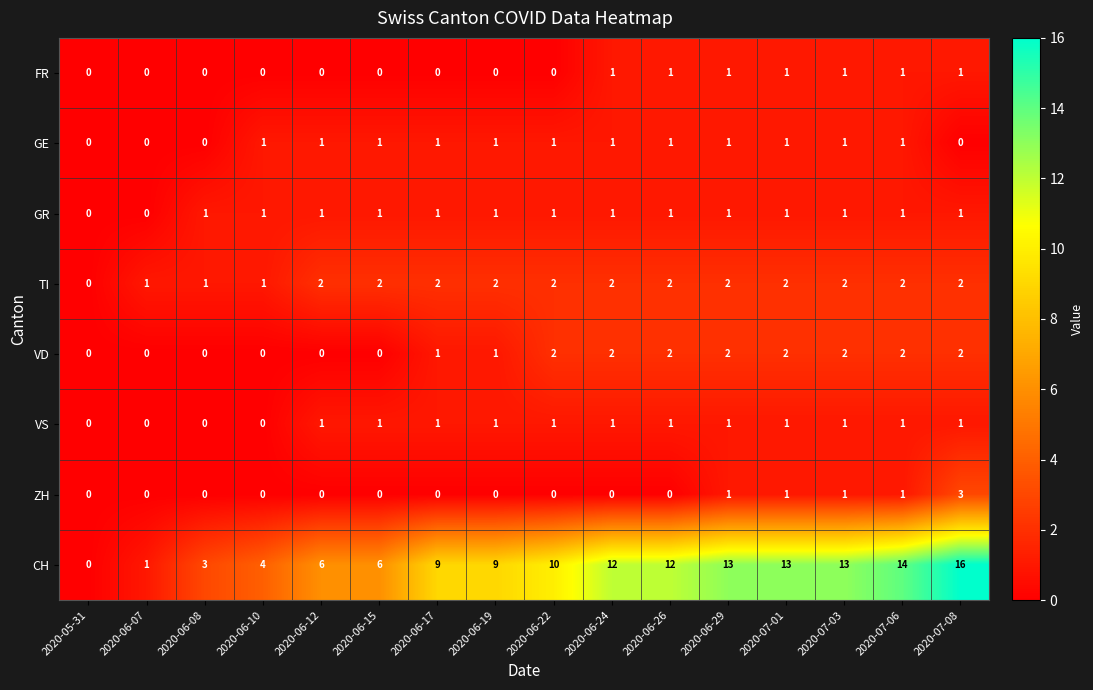

How many distinct data groups are displayed?

8